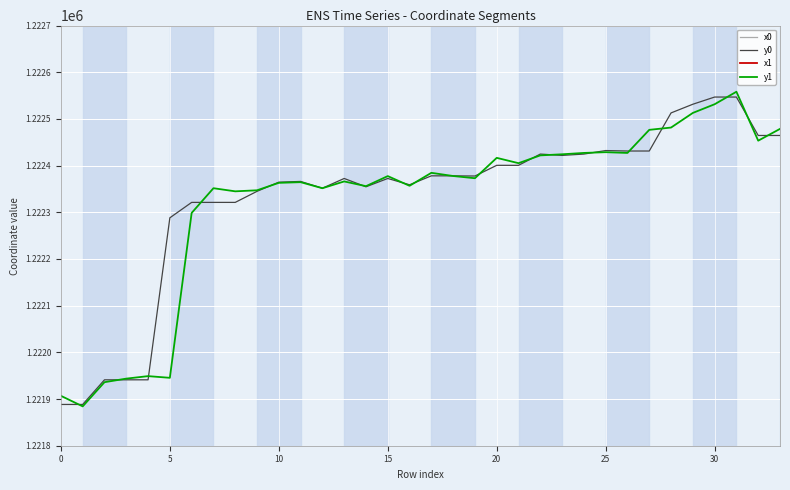

How many values in the x1 series exceed 2674557?

19